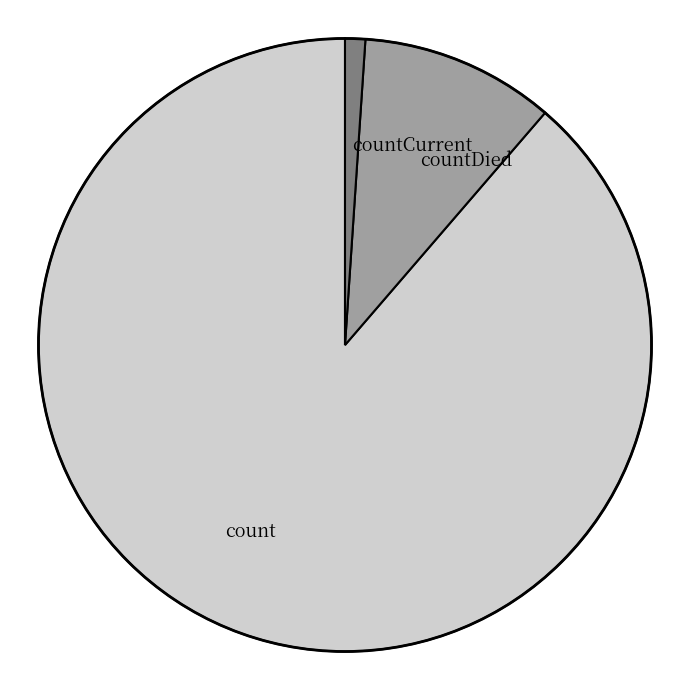

Is the sum of count and countDied greater than half?

Yes